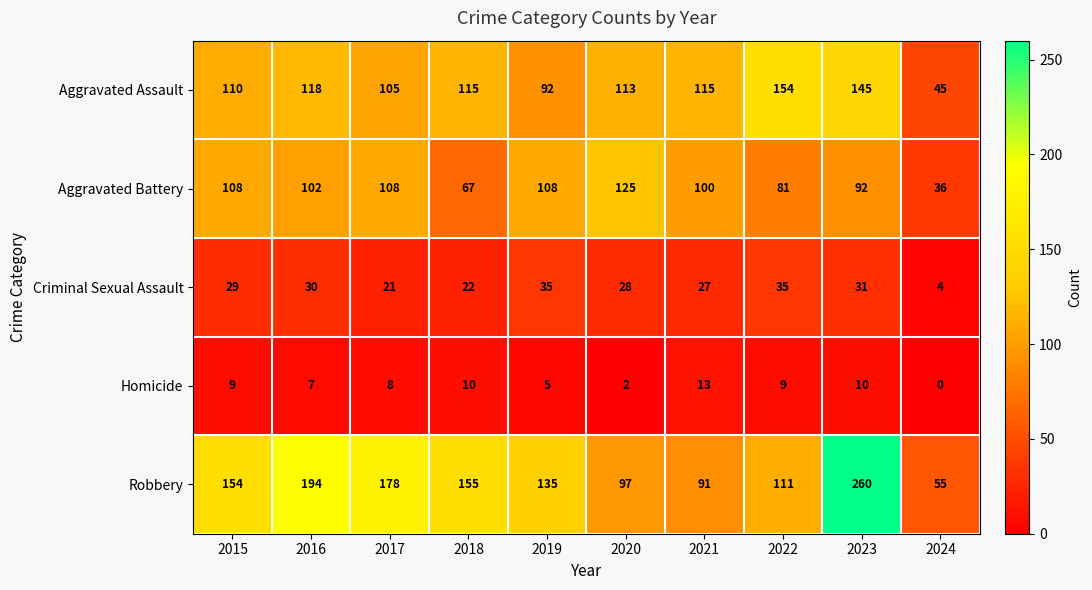

At which label does Aggravated Battery first exceed 102?

2015